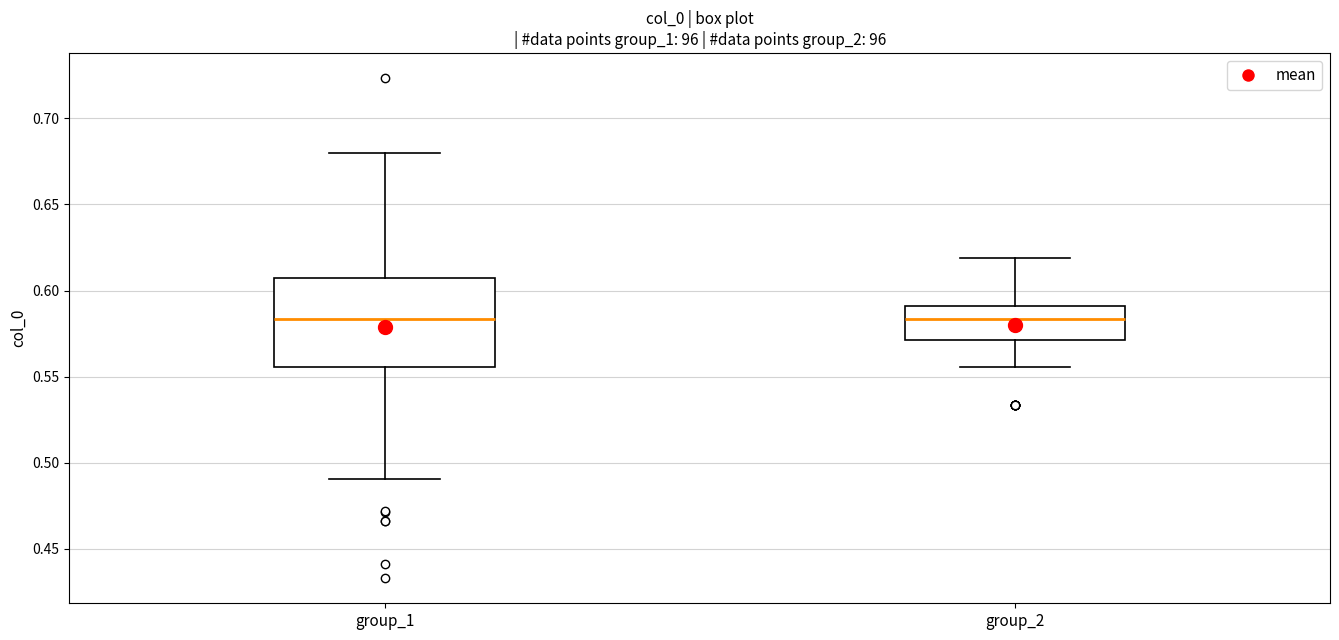

Reading left to right, read every box against the y-axis: the position of its median line, the range the box covers, and the ends of its whiskers. The values are not printed on the chart, so give them approximately, as read against the axis.

group_1: median 0.585, box 0.555 to 0.610, whiskers 0.490 to 0.680
group_2: median 0.585, box 0.570 to 0.590, whiskers 0.555 to 0.620